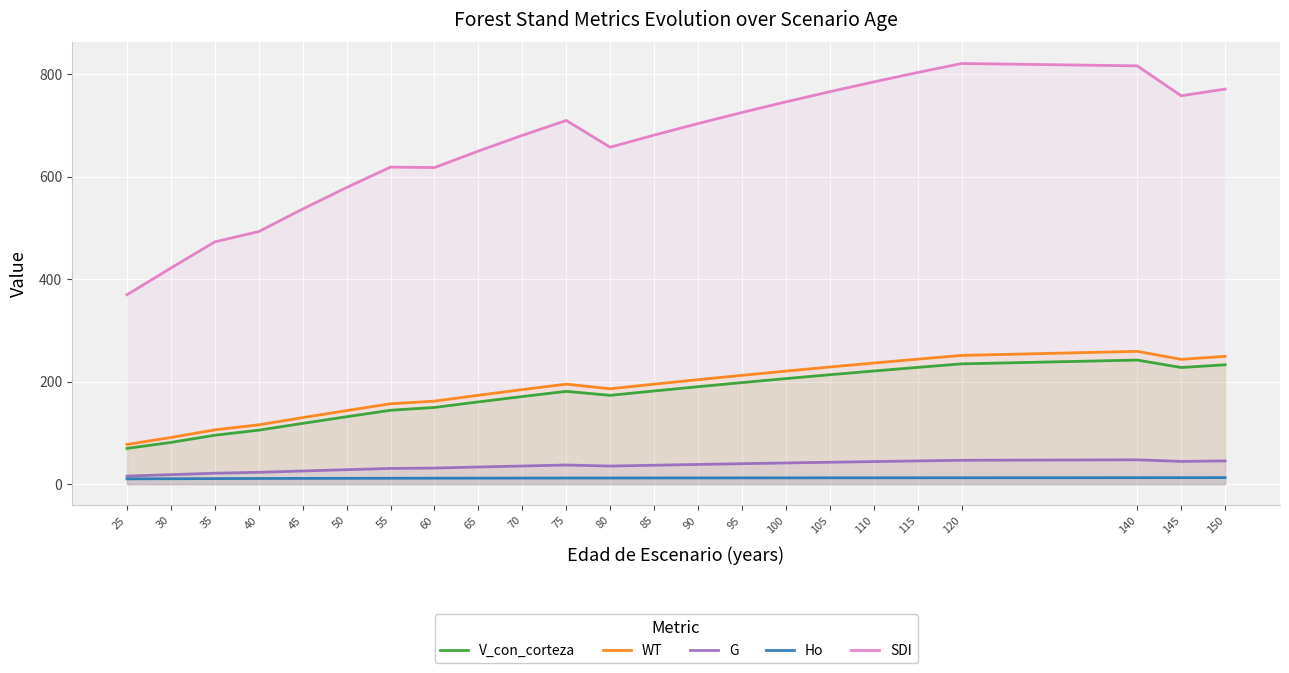

What is the difference between the second highest and minimum values in the WT series?

173.7